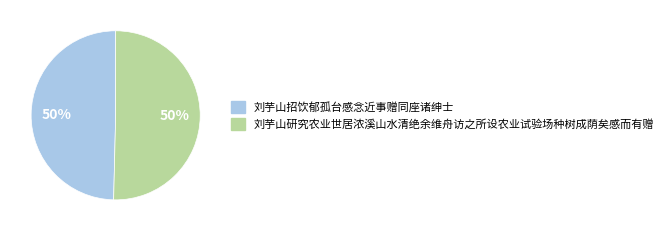

Is it true that 刘芋山研究农业世居浓溪山水清绝余维舟访之所设农业试验场种树成荫矣感而有赠 is 65% of the pie?

False